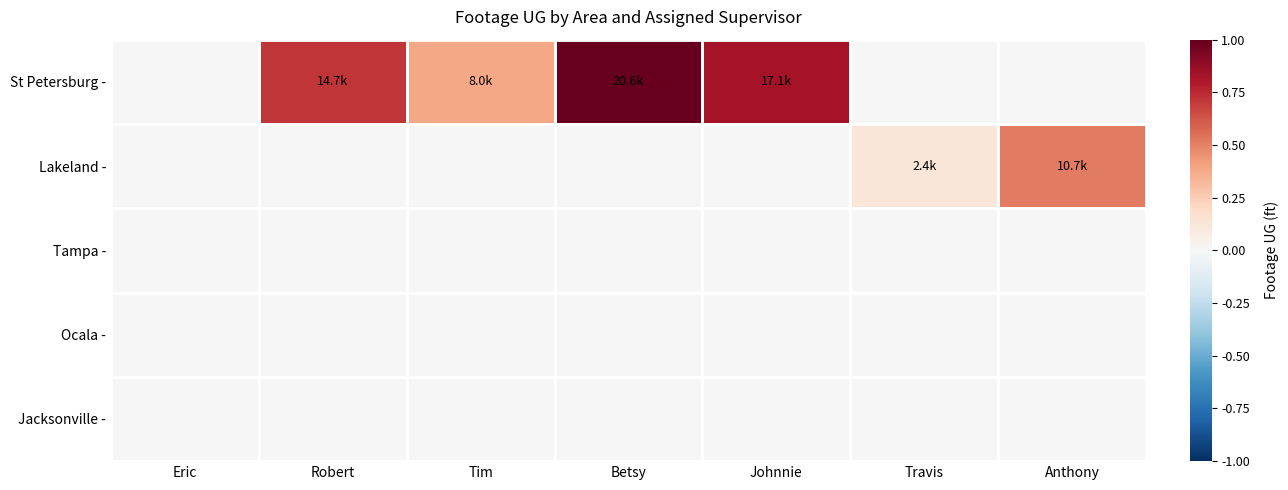

Rank the series at Johnnie from highest to lowest value.

St Petersburg -, Lakeland -, Tampa -, Ocala -, Jacksonville -